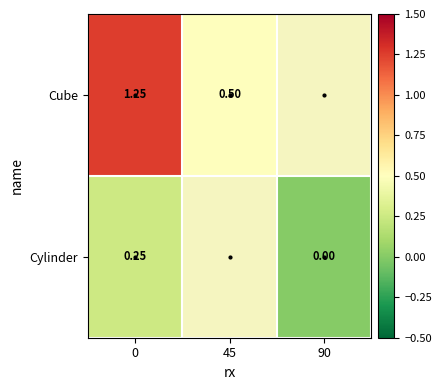

Which series has the widest spread of values?

Cube